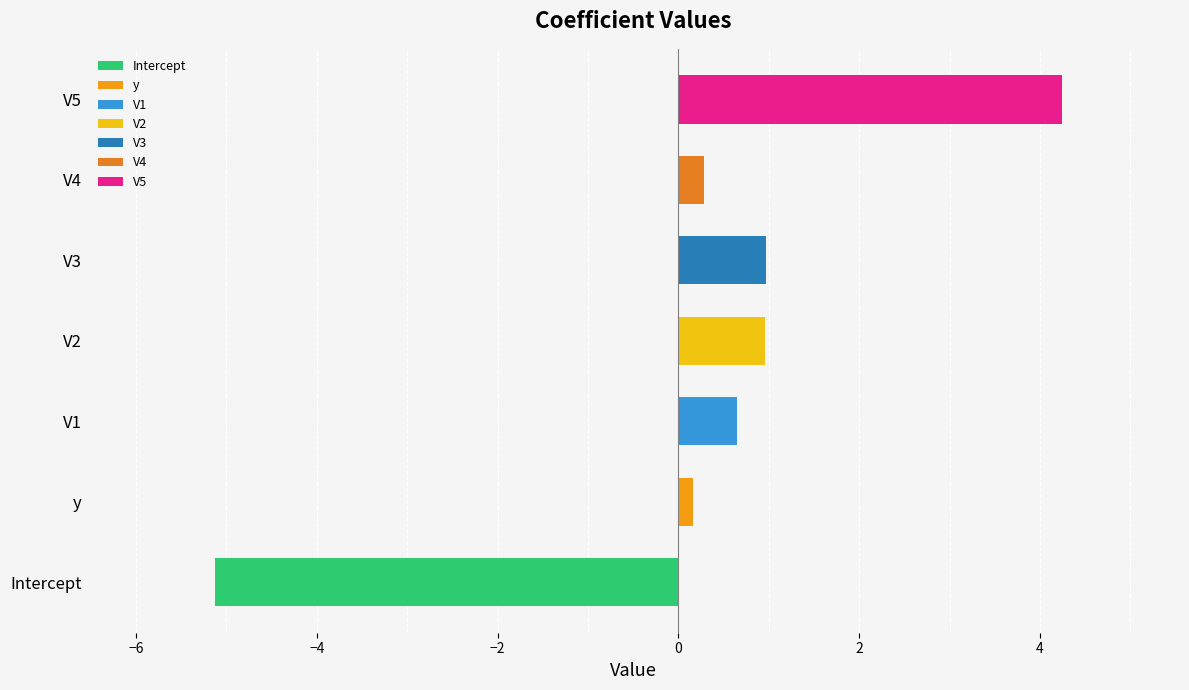

What is the maximum value shown in the chart?

4.2